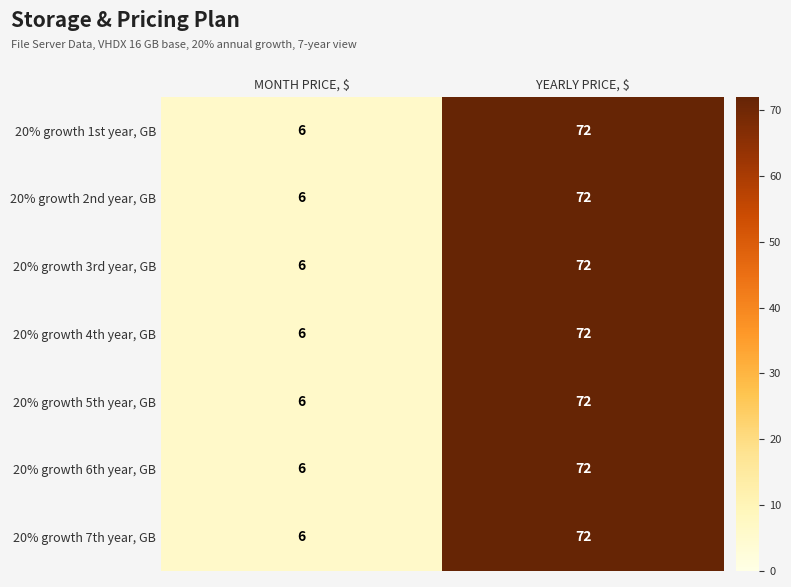

Reading left to right, extract all data points from this chart.

20% growth 1st year, GB: 6	72
20% growth 2nd year, GB: 6	72
20% growth 3rd year, GB: 6	72
20% growth 4th year, GB: 6	72
20% growth 5th year, GB: 6	72
20% growth 6th year, GB: 6	72
20% growth 7th year, GB: 6	72